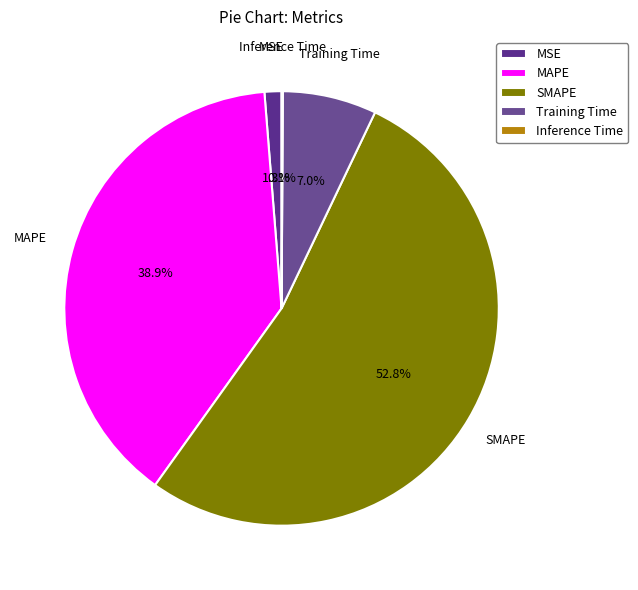

Which category has the biggest portion of the pie?

SMAPE